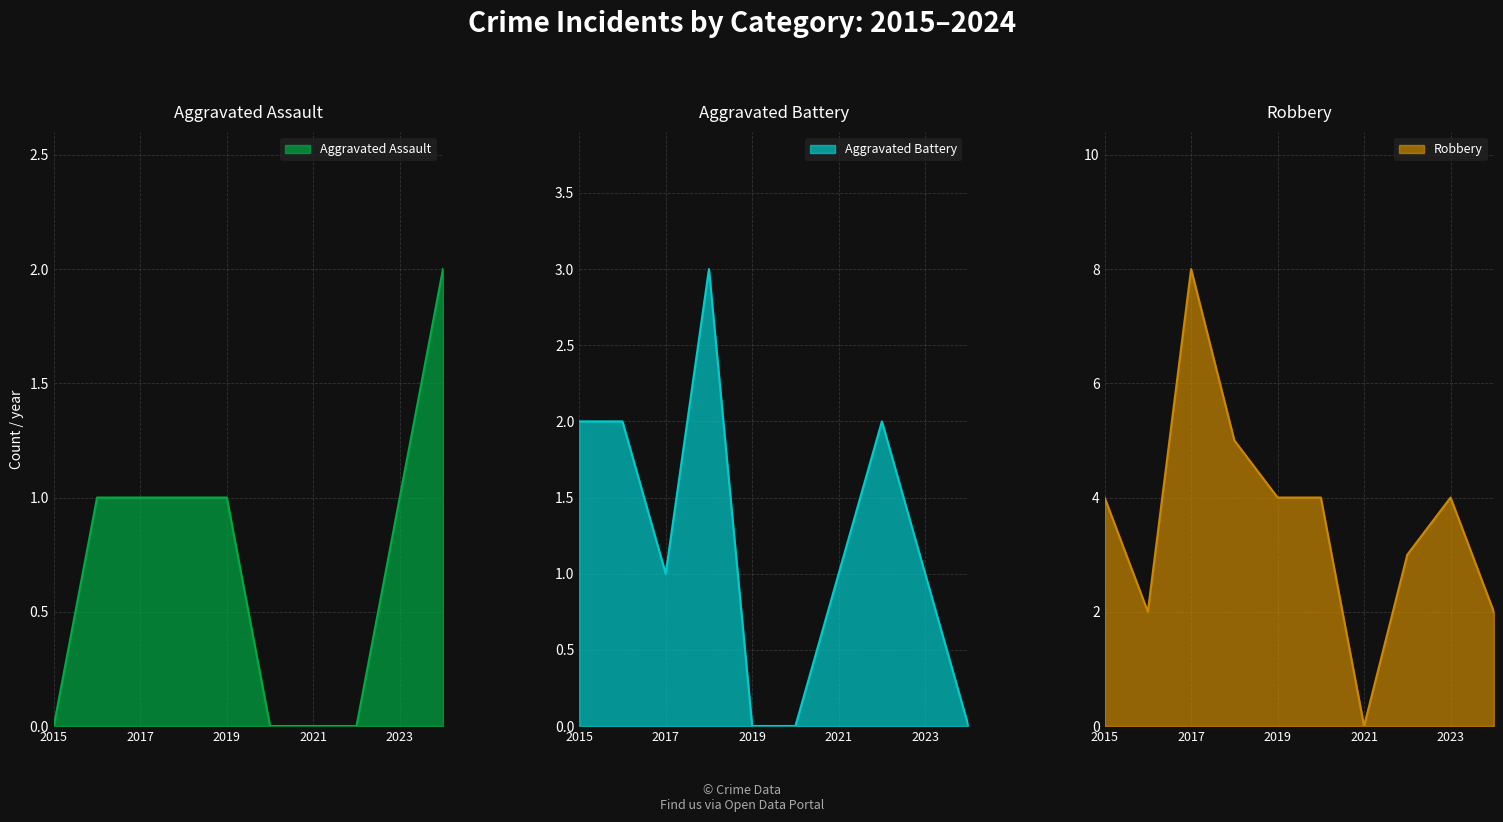

How many data points in Aggravated Battery are above 1?

4